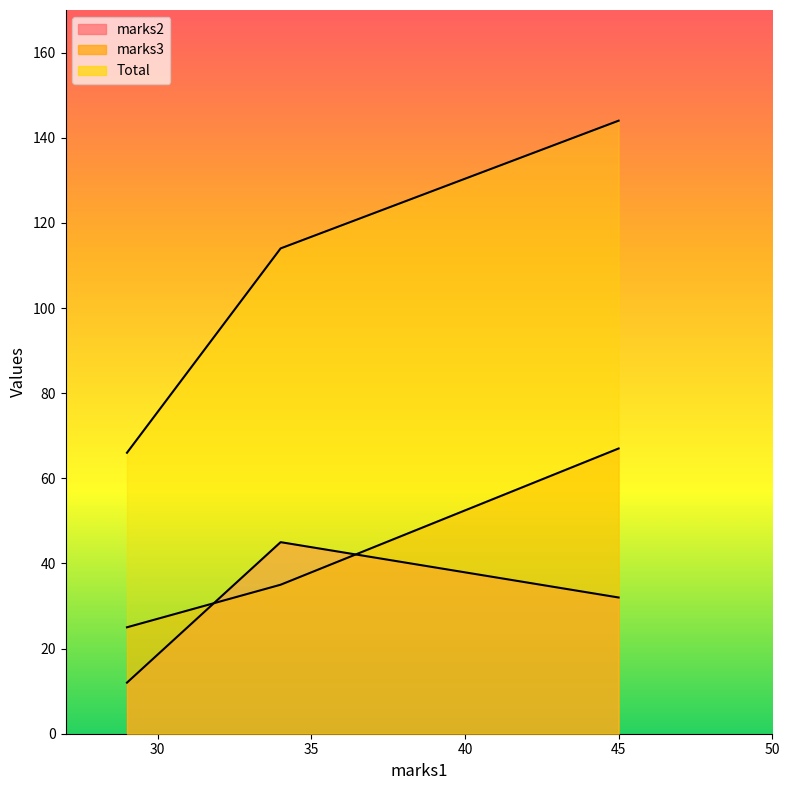

Reading right to left, list all the values displayed in this chart.

marks2: 45=32	34=45	29=12
marks3: 45=67	34=35	29=25
Total: 45=144	34=114	29=66